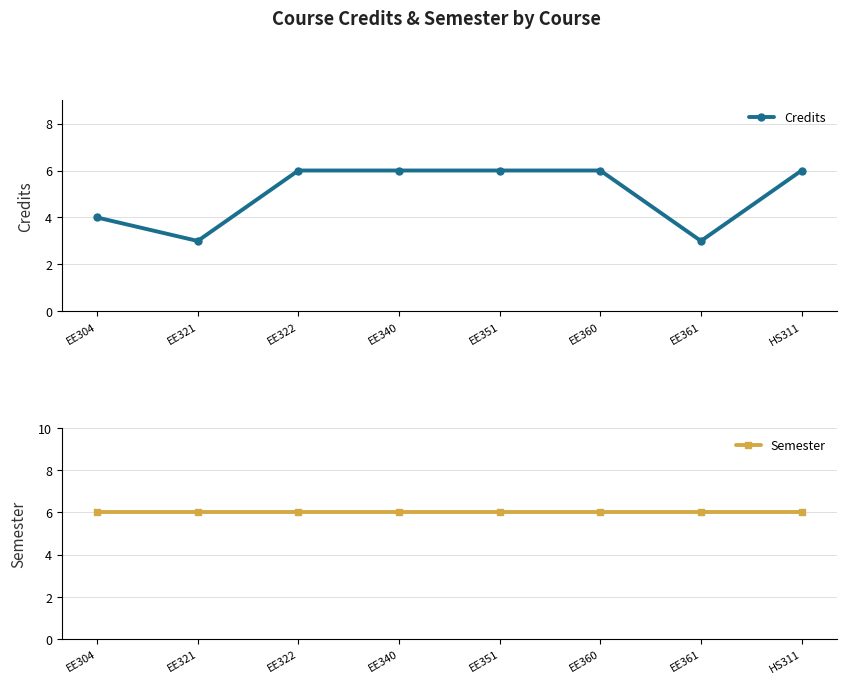

What position from the left is EE360?

6